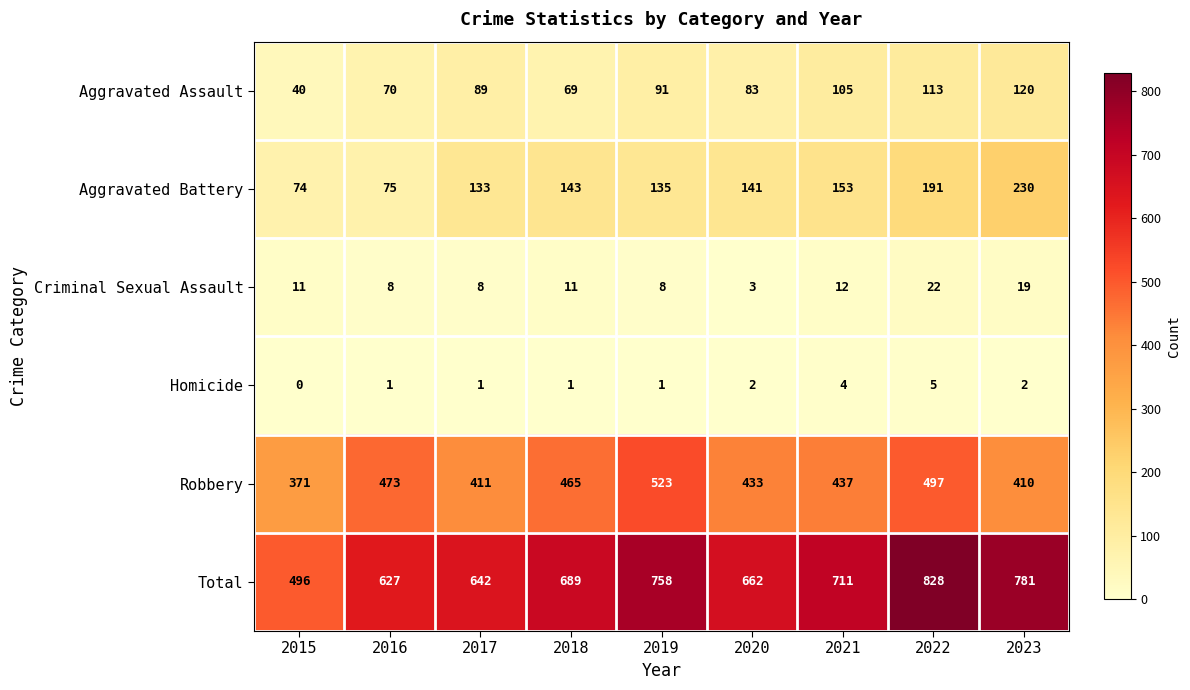

The Aggravated Assault series shows 92 at 2016. True or false?

False